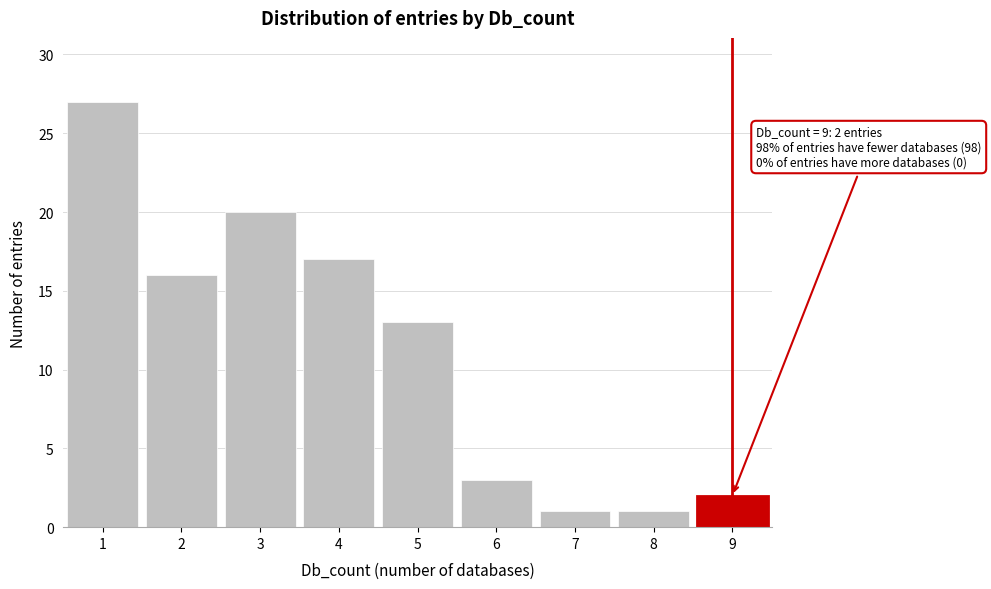

Over which range of the x-axis is the bar tallest?

0.5 to 1.5